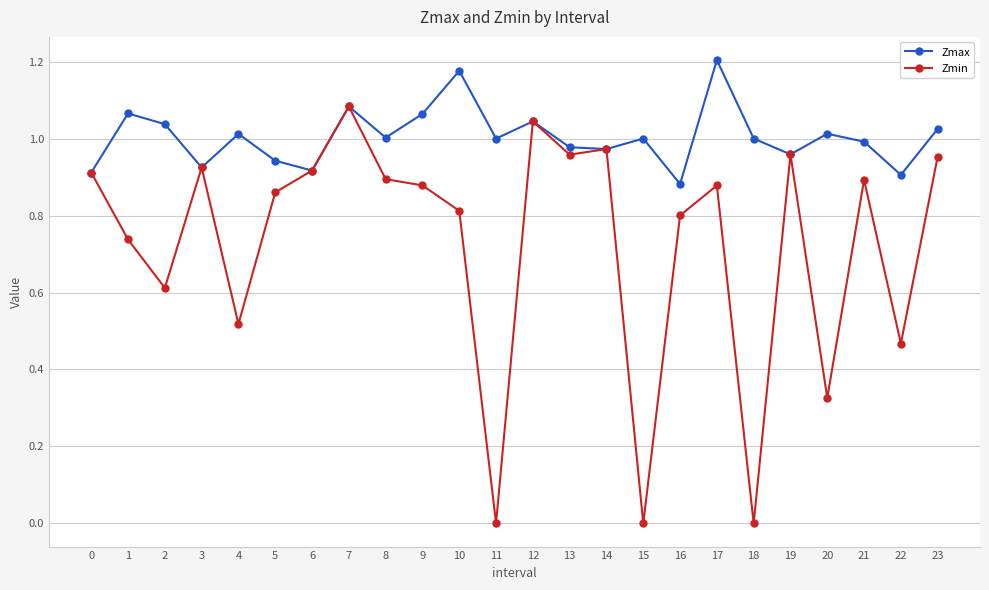

At how many categories does at least one series exceed 0?

24